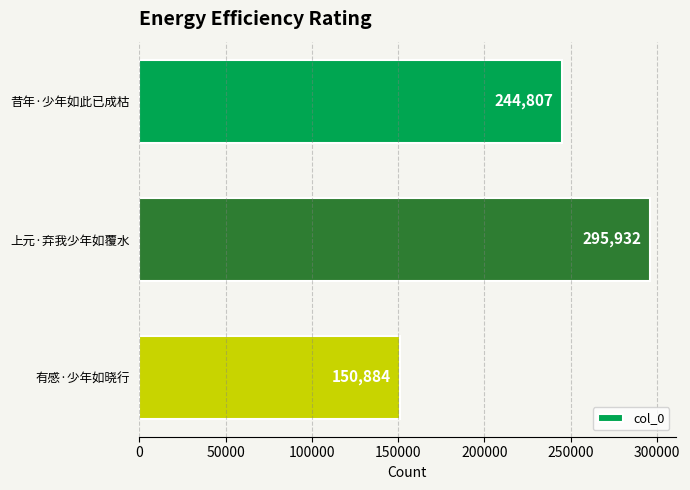

How many bars are there in total?

3